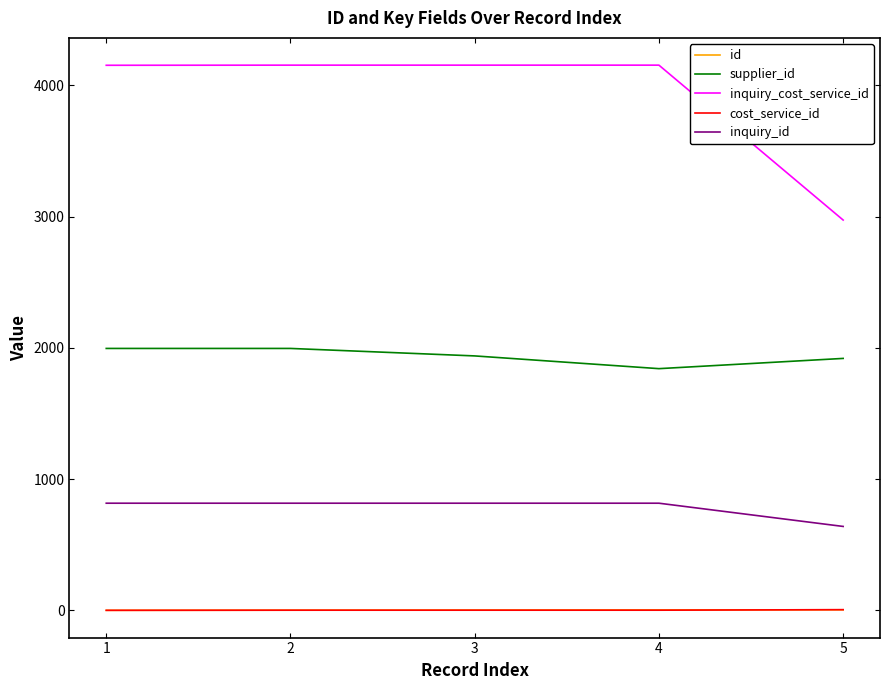

What is the minimum value for inquiry_id?

640